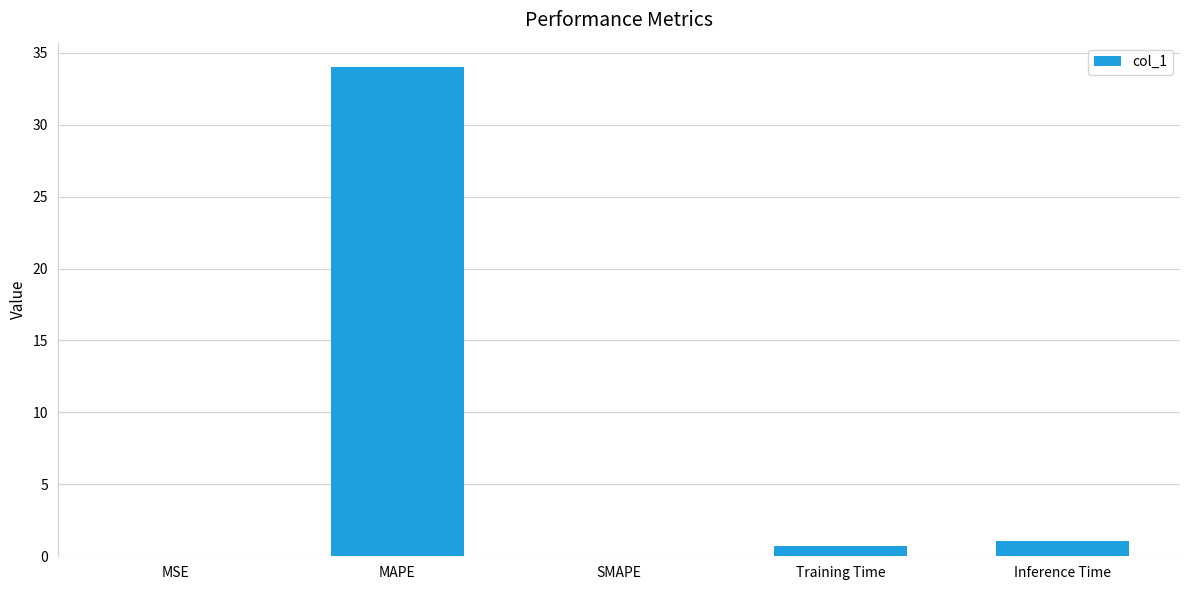

Between SMAPE and Inference Time, which is larger?

Inference Time